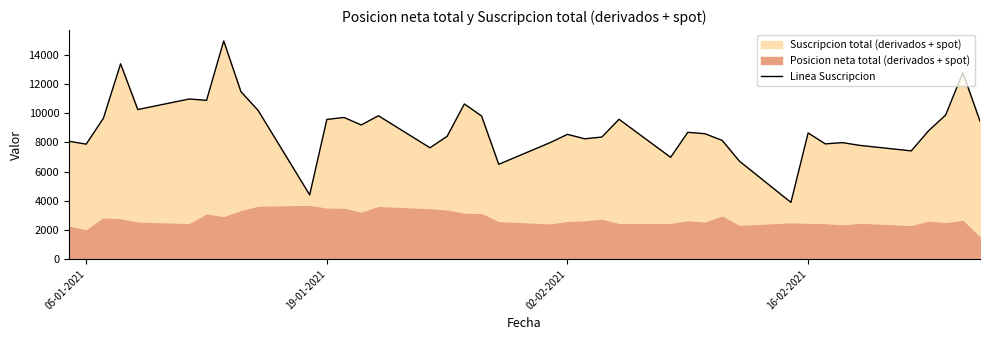

What is the minimum value for Linea Suscripcion?

3887